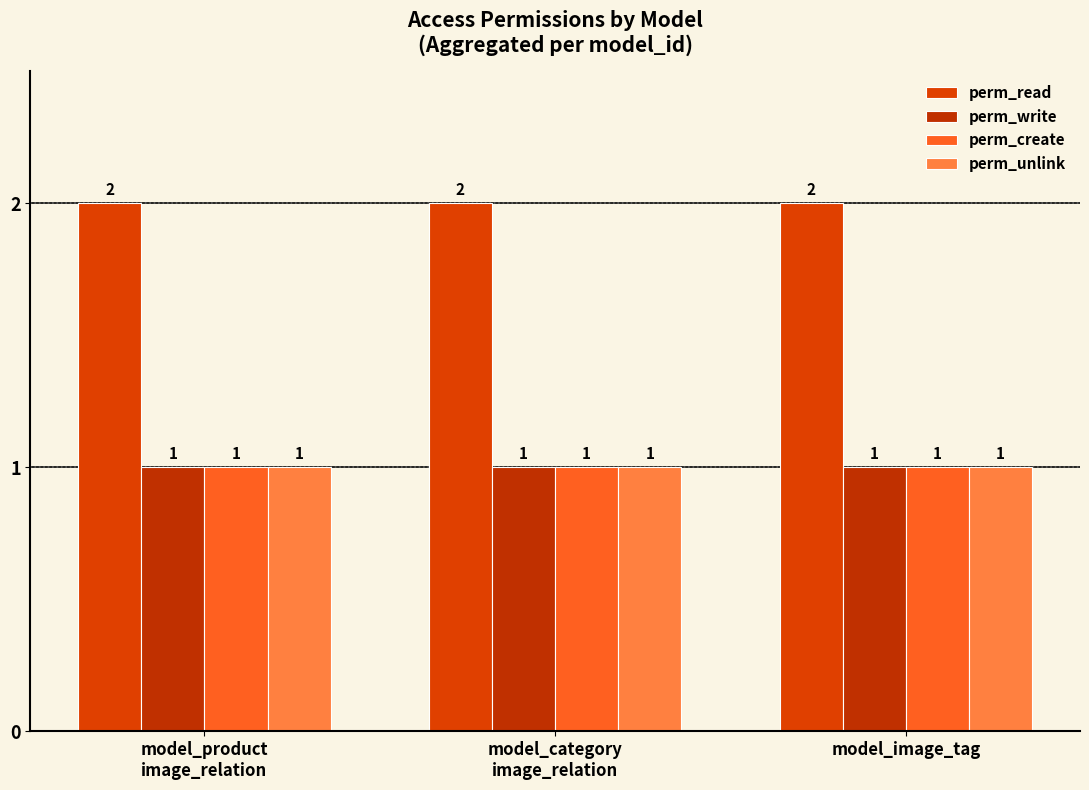

At which category does the chart reach its peak across all series?

model_product
image_relation